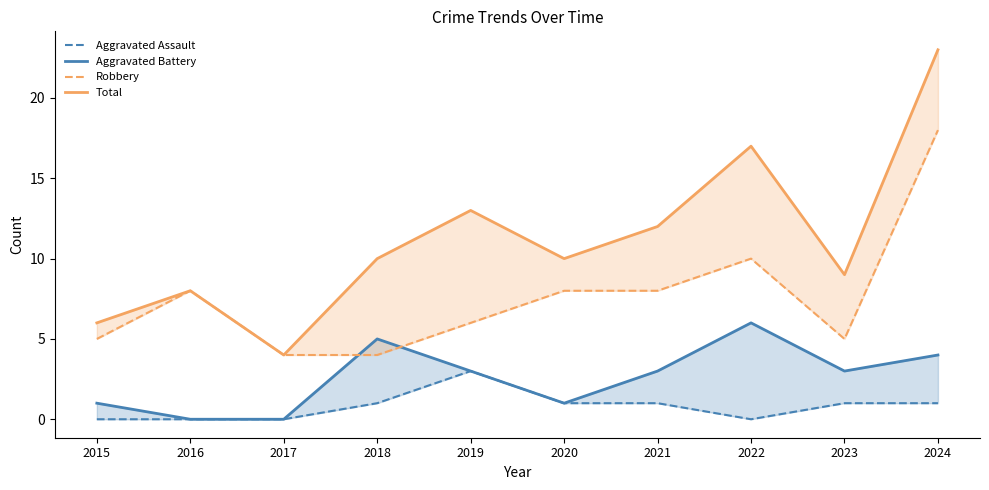

True or false: Aggravated Assault has more than 1 interior local peaks.

False